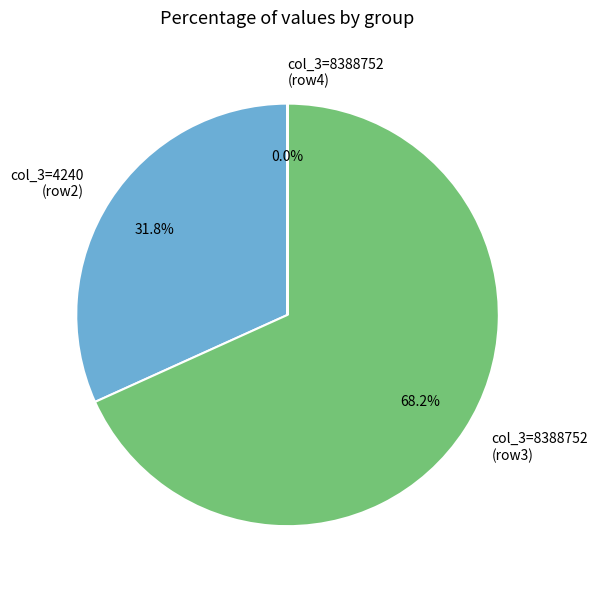

Approximately how many times larger is the value at col_3=8388752 (row3) compared to col_3=4240 (row2)?

2.1